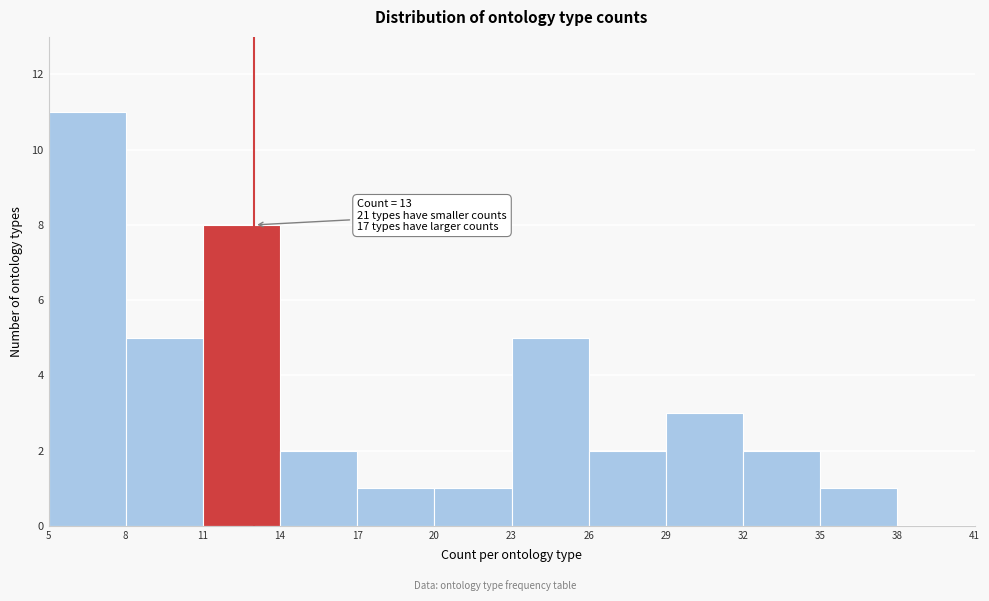

Which range on the x-axis has the tallest bar?

5 to 8